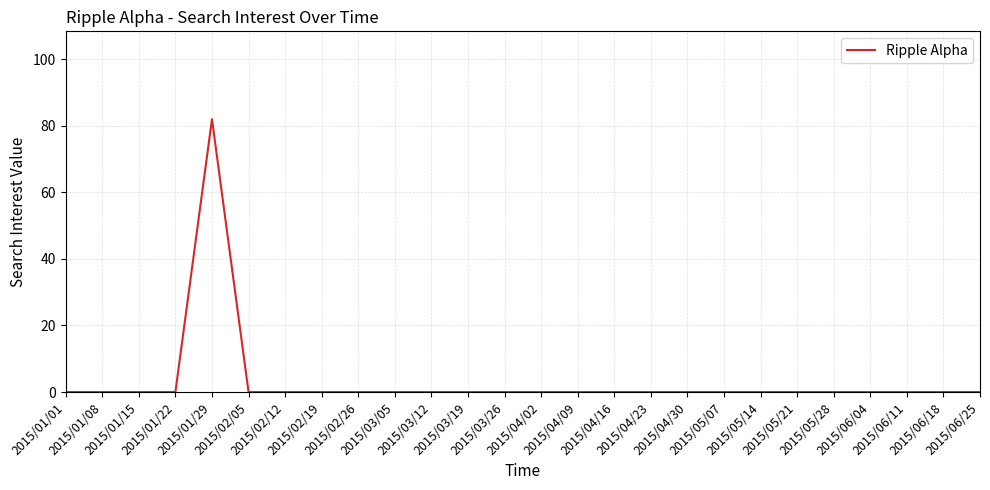

What is the maximum value shown in the chart?

82